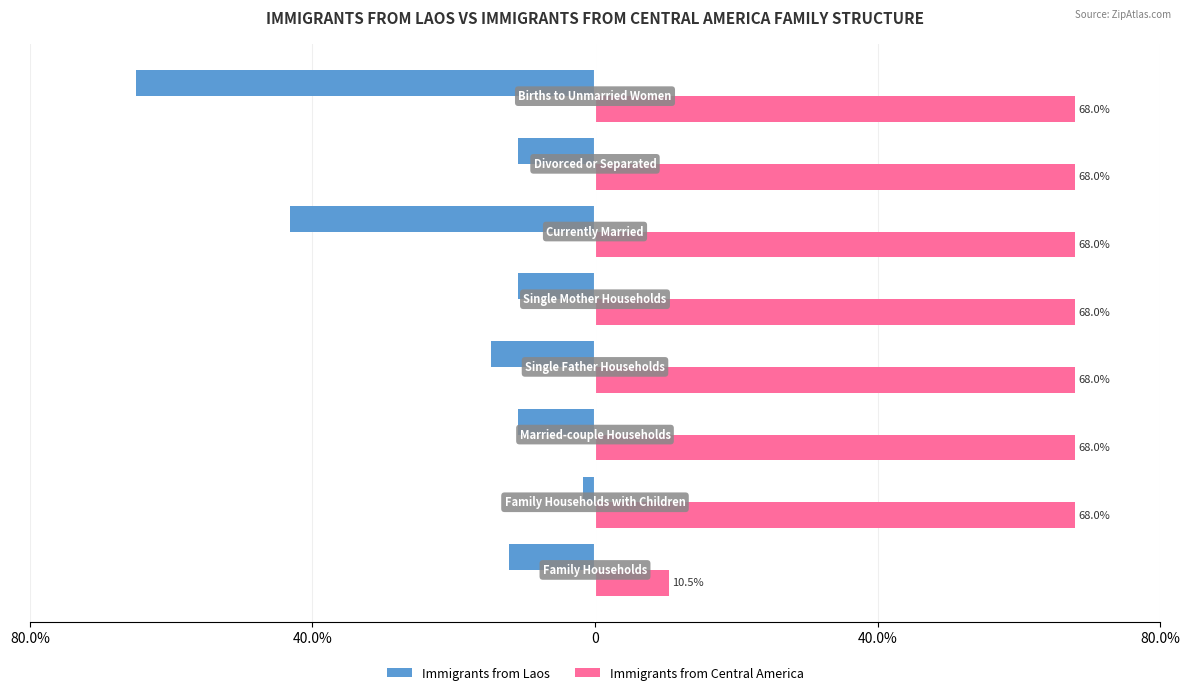

What are all the series names shown in the legend?

Immigrants from Laos, Immigrants from Central America